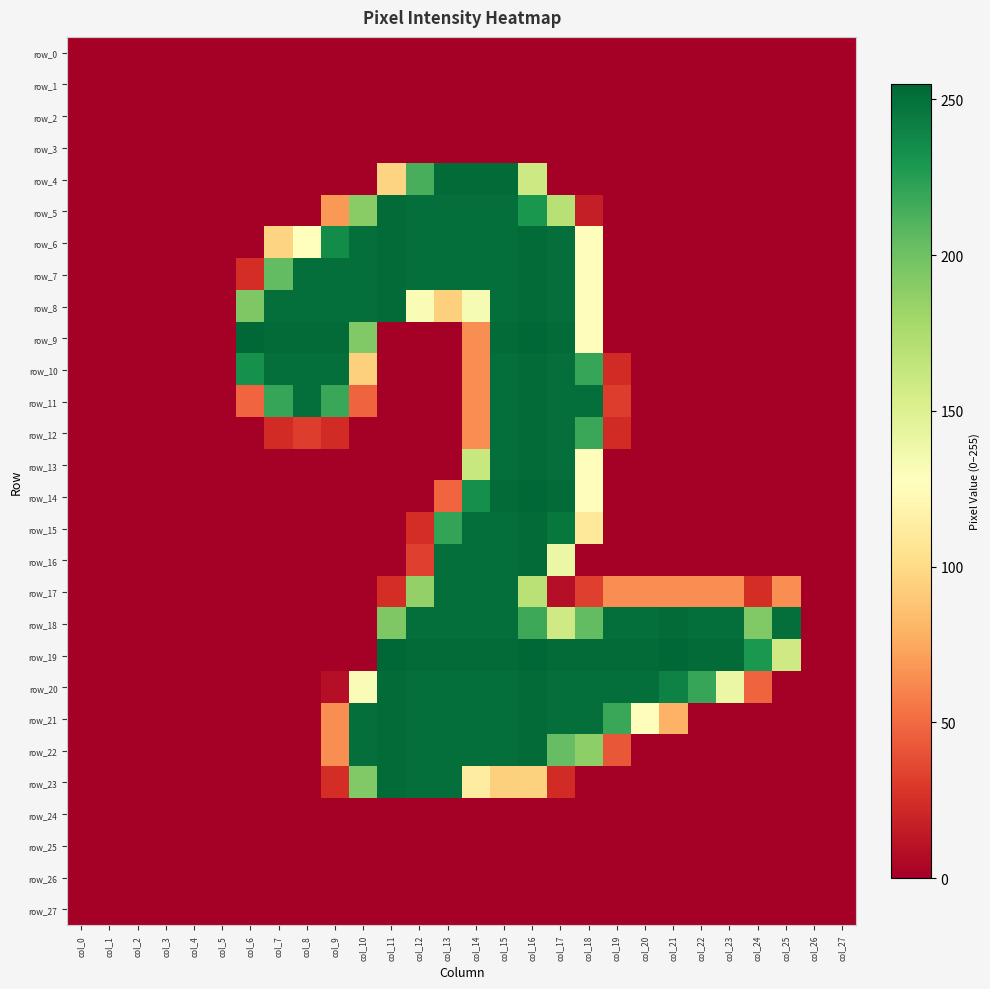

Which series has the largest total across all categories?

row_19